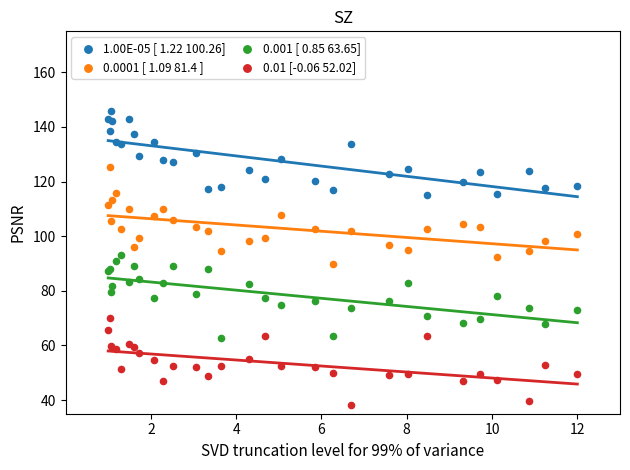

Which series contains the highest Y value?

1.00E-05 [ 1.22 100.26]